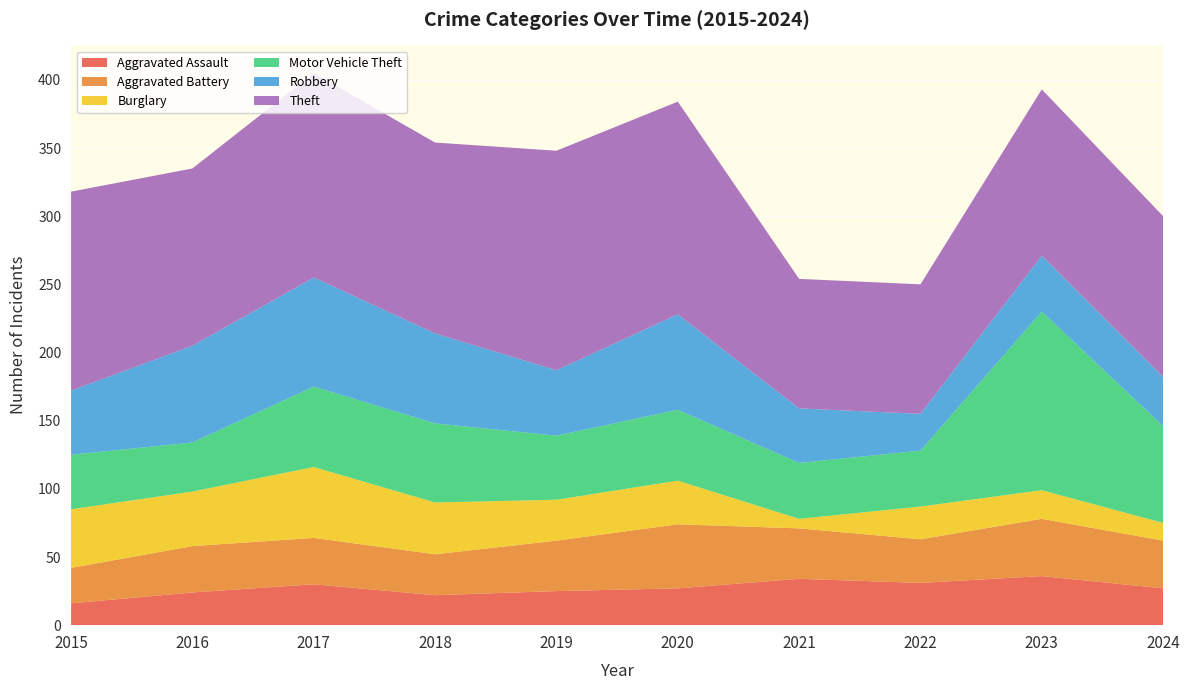

Reading left to right, transcribe all the data shown in this chart.

Aggravated Assault: 16	24	30	22	25	27	34	31	36	27
Aggravated Battery: 26	34	34	30	37	47	37	32	42	35
Burglary: 43	40	52	38	30	32	7	24	21	13
Motor Vehicle Theft: 40	36	59	58	47	52	41	41	131	71
Robbery: 47	71	80	66	48	70	40	27	41	36
Theft: 146	130	150	140	161	156	95	95	122	118